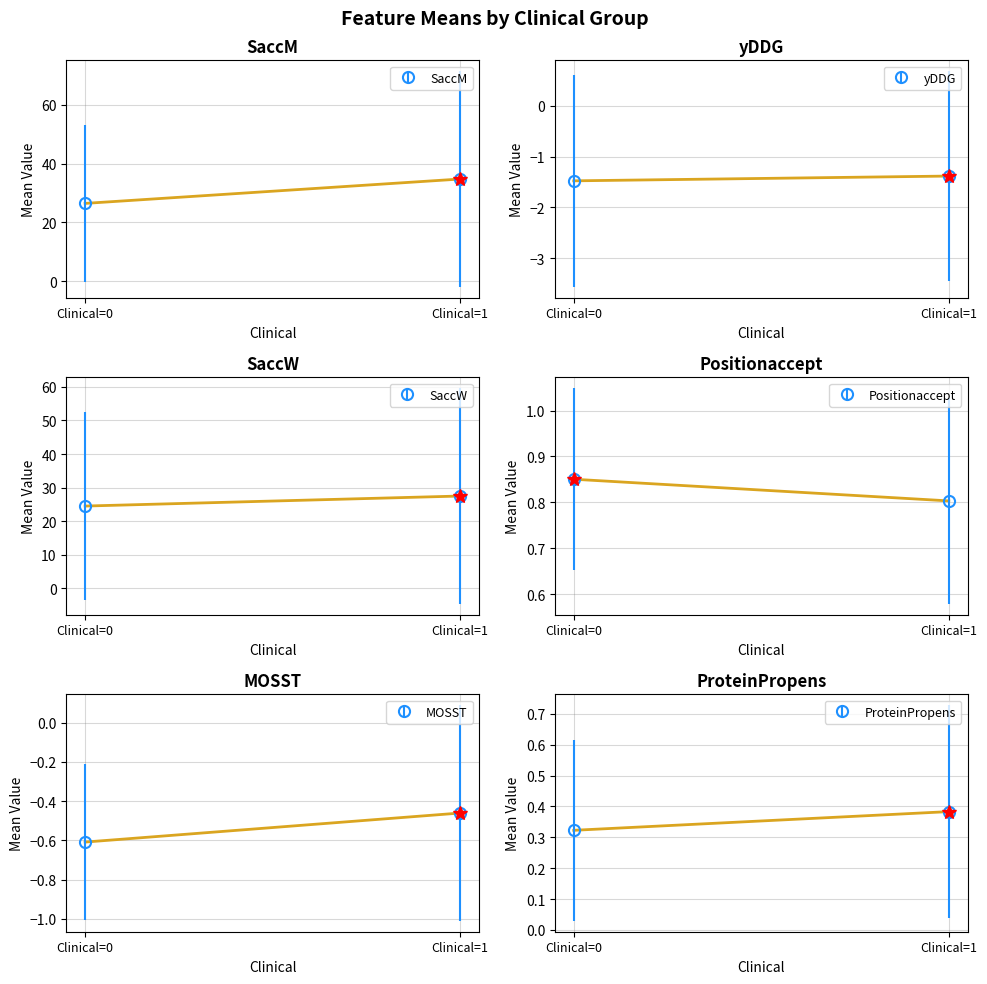

Which category has the highest value across all series?

1